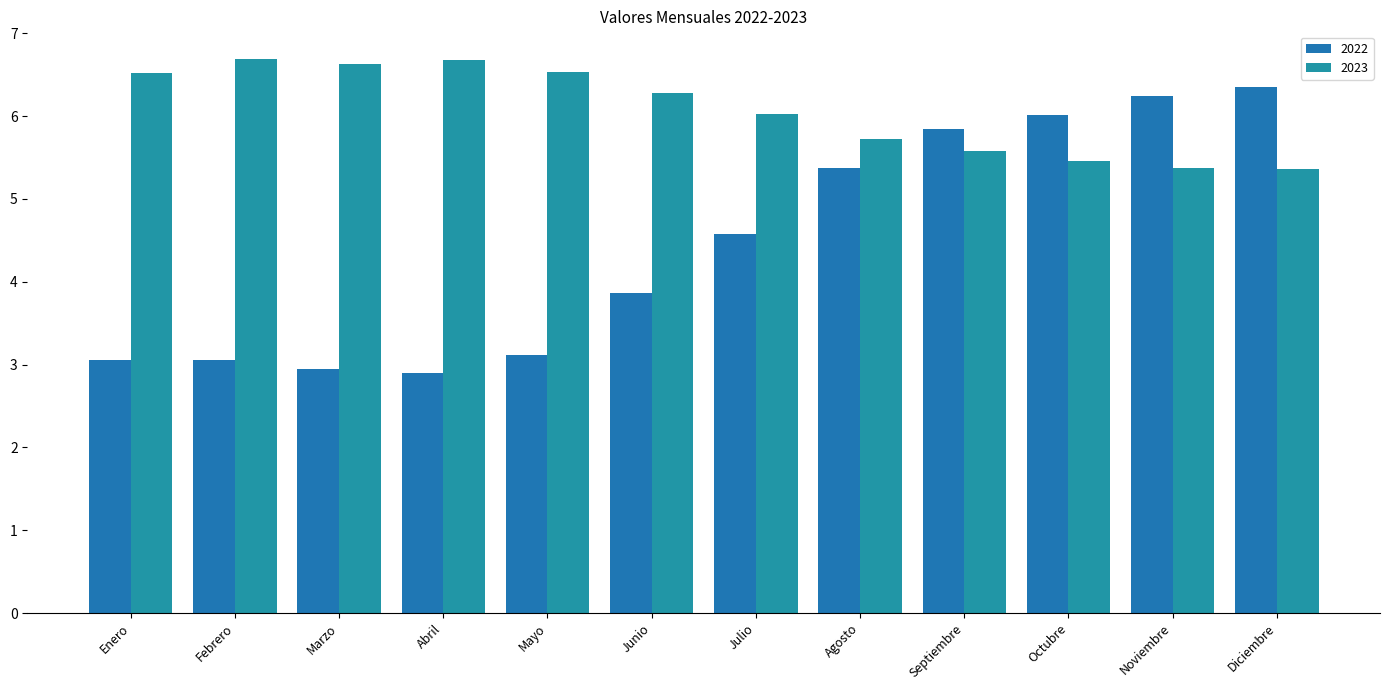

Reading left to right, what are all the values shown in this chart?

2022: 3.0	3.0	3.0	2.9	3.1	3.9	4.6	5.4	5.8	6.0	6.2	6.3
2023: 6.5	6.7	6.6	6.7	6.5	6.3	6.0	5.7	5.6	5.5	5.4	5.4